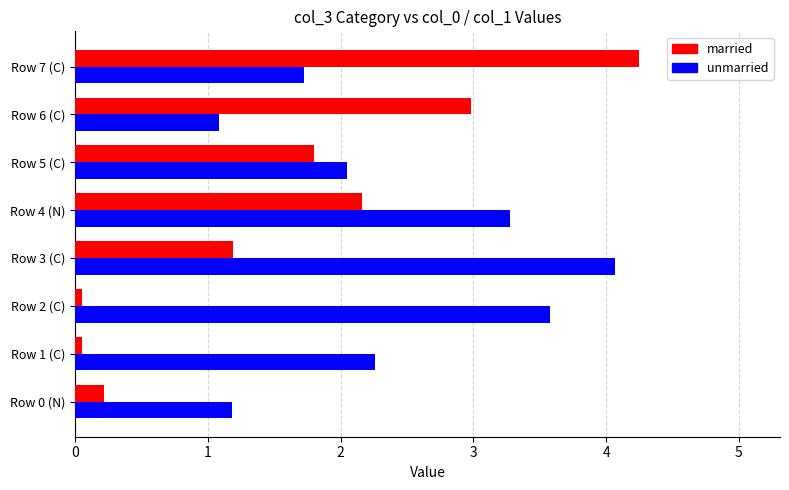

What is the greatest value displayed?

4.2